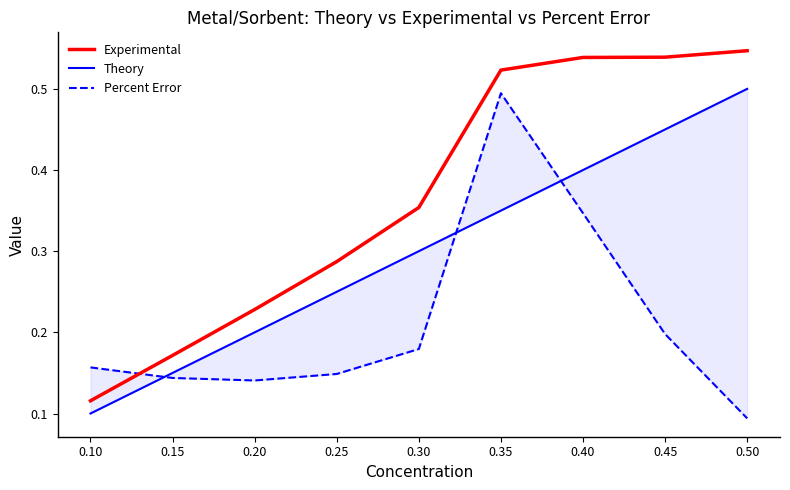

List the series in order of their peak value, highest first.

Experimental, Theory, Percent Error